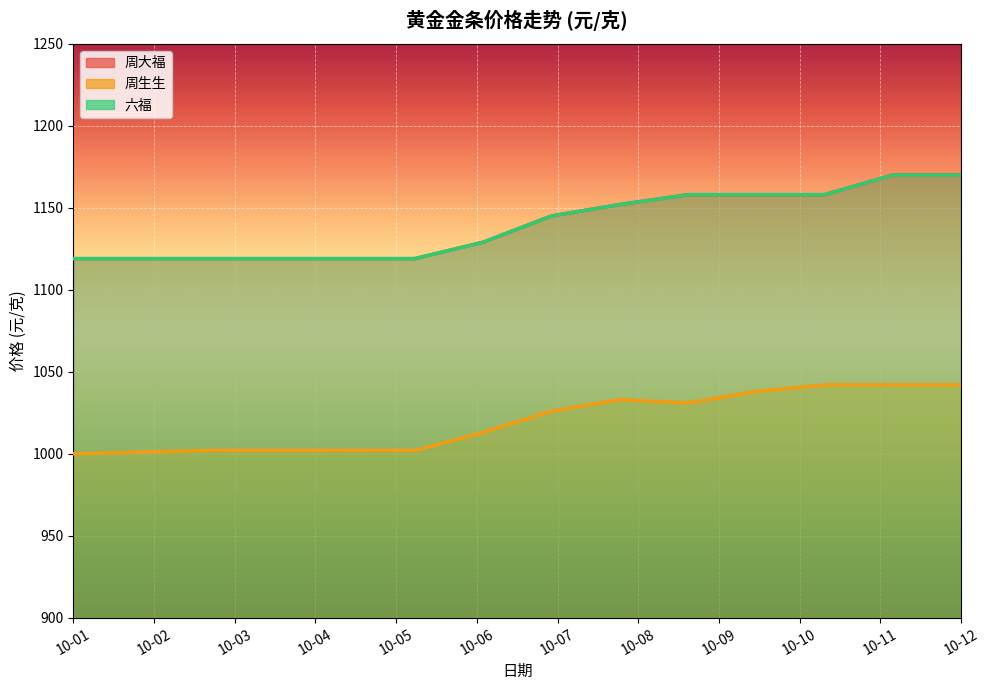

What is the difference between the highest and lowest values at 10-12?

116